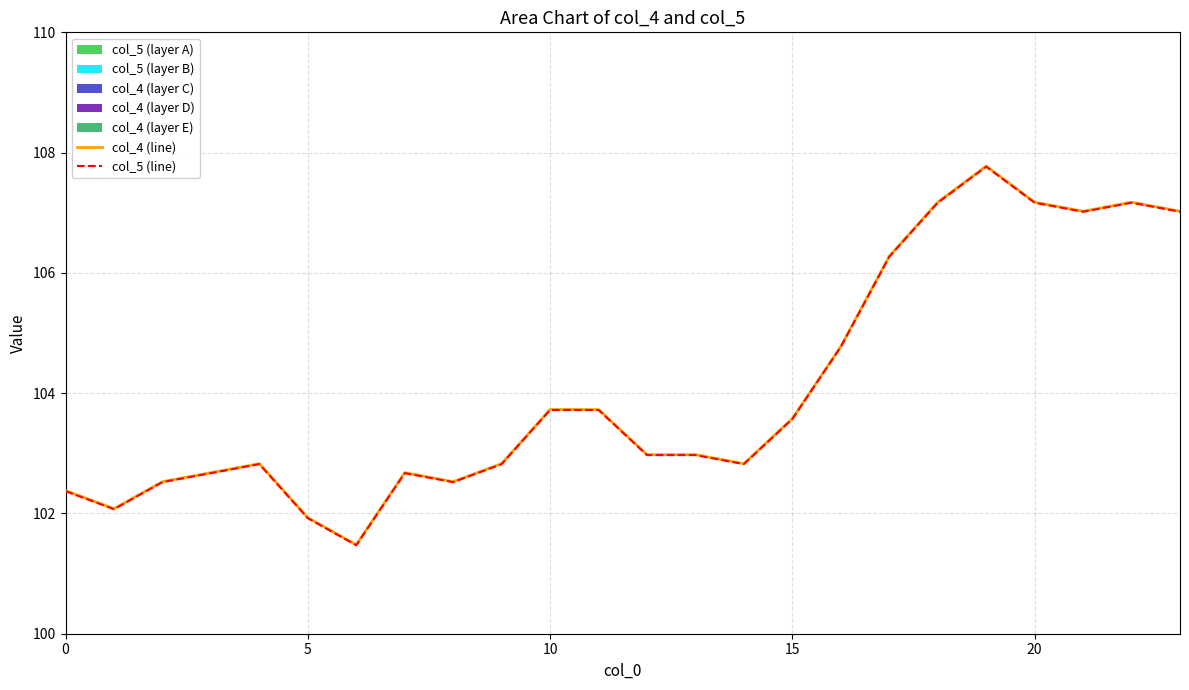

How many values in the col_4 (line) series are below 102?

2